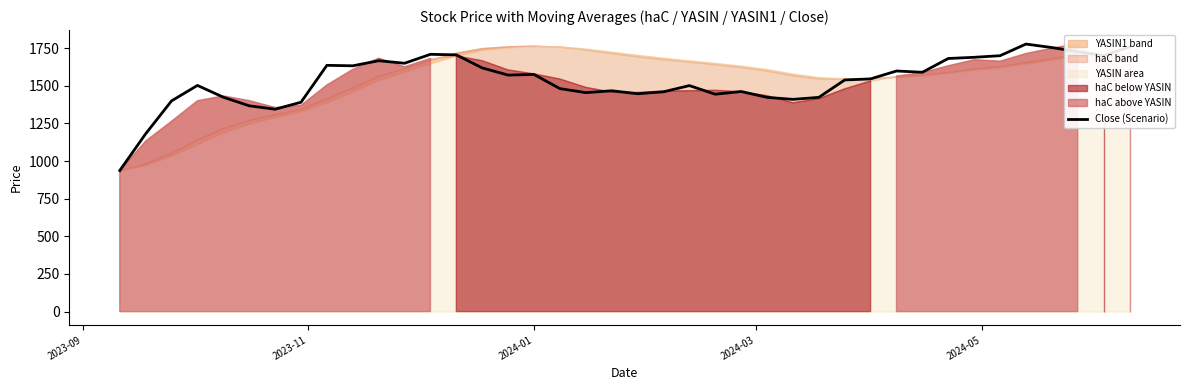

What is the maximum value shown in the chart?

1777.4